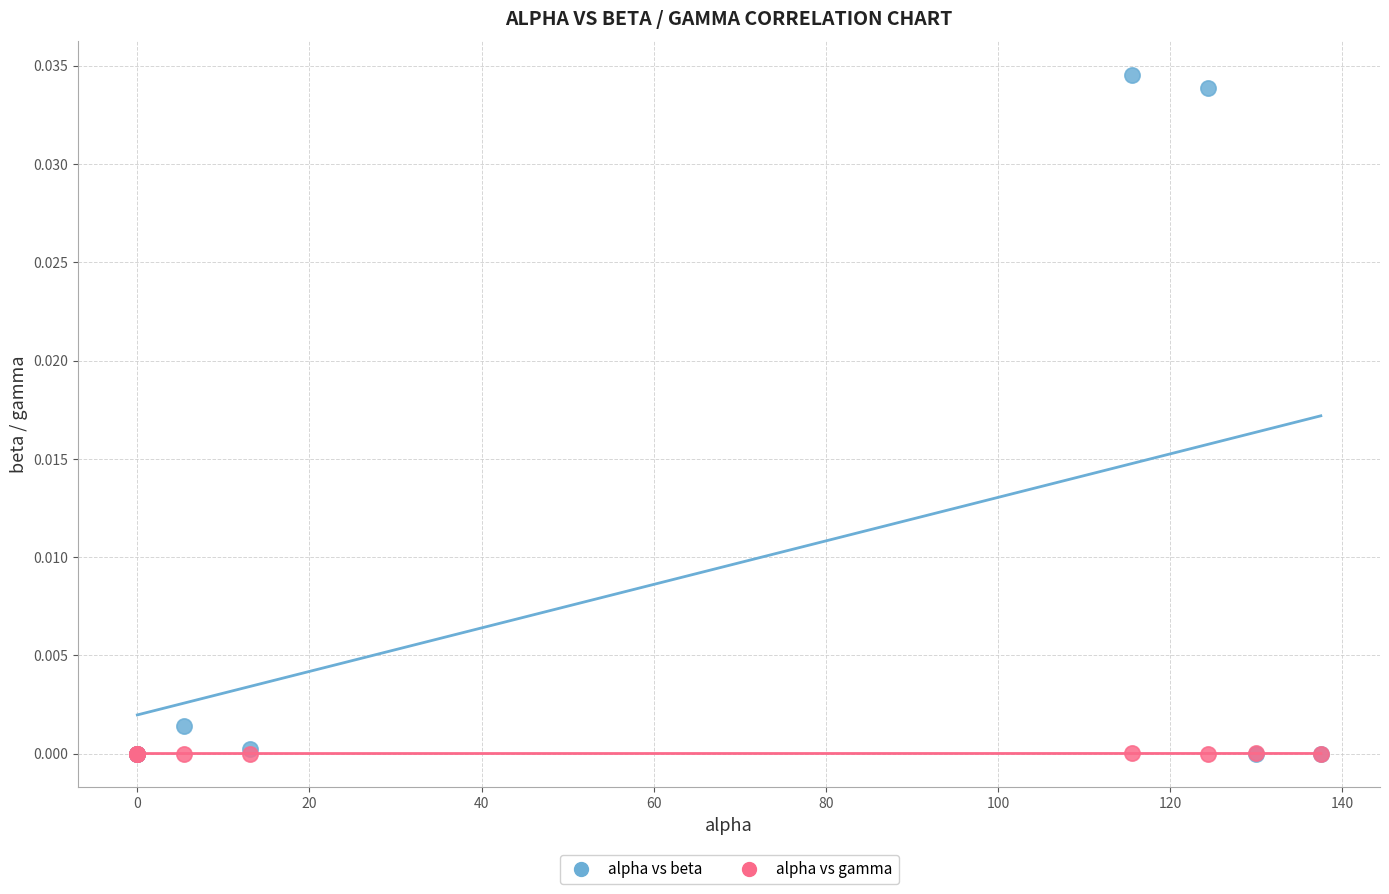

Which series contains the highest Y value?

alpha vs beta